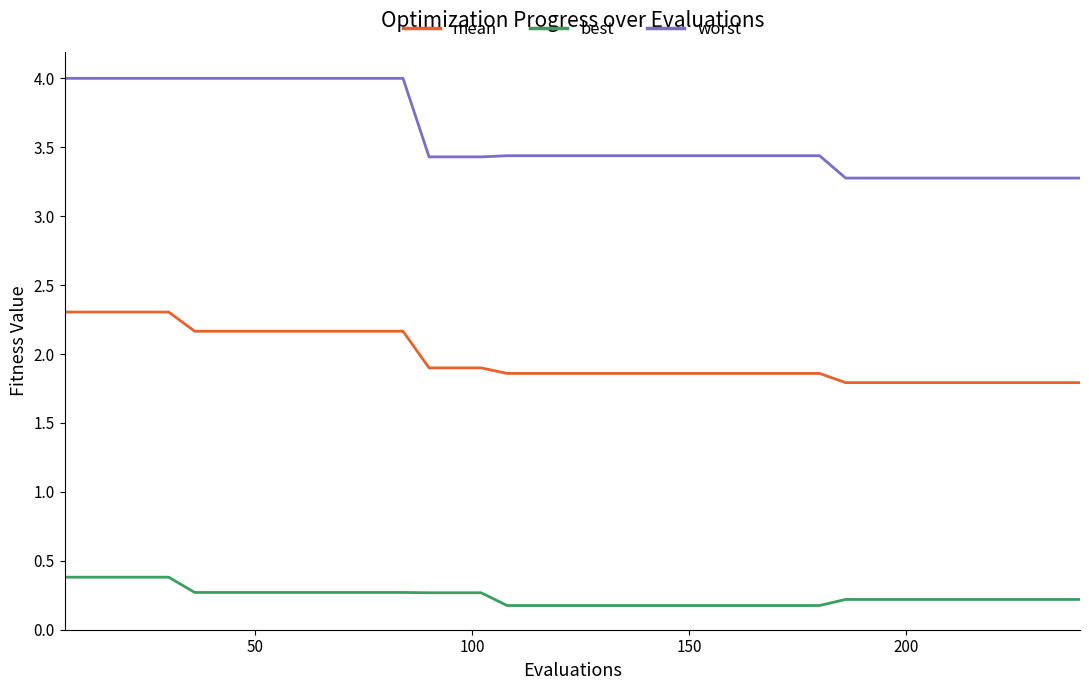

At how many categories does at least one series exceed 0?

40